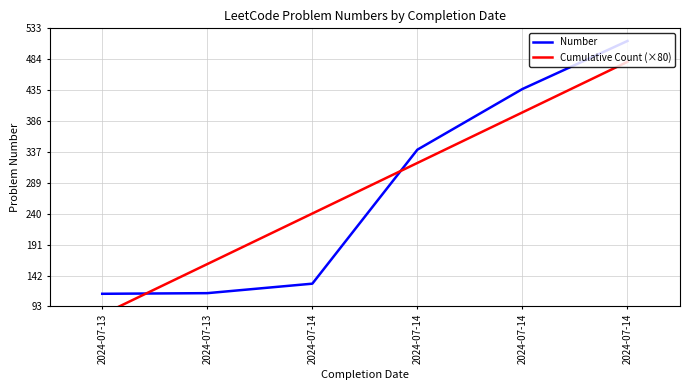

How many data points in Number are above 341?

2